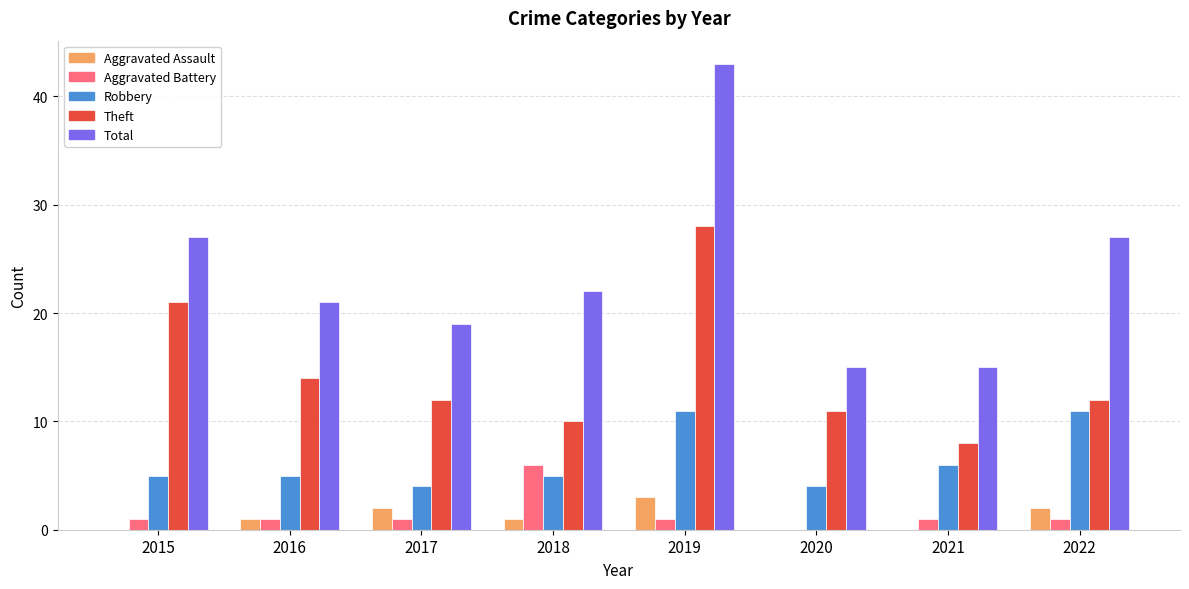

At which category is the sum across all series the highest?

2019